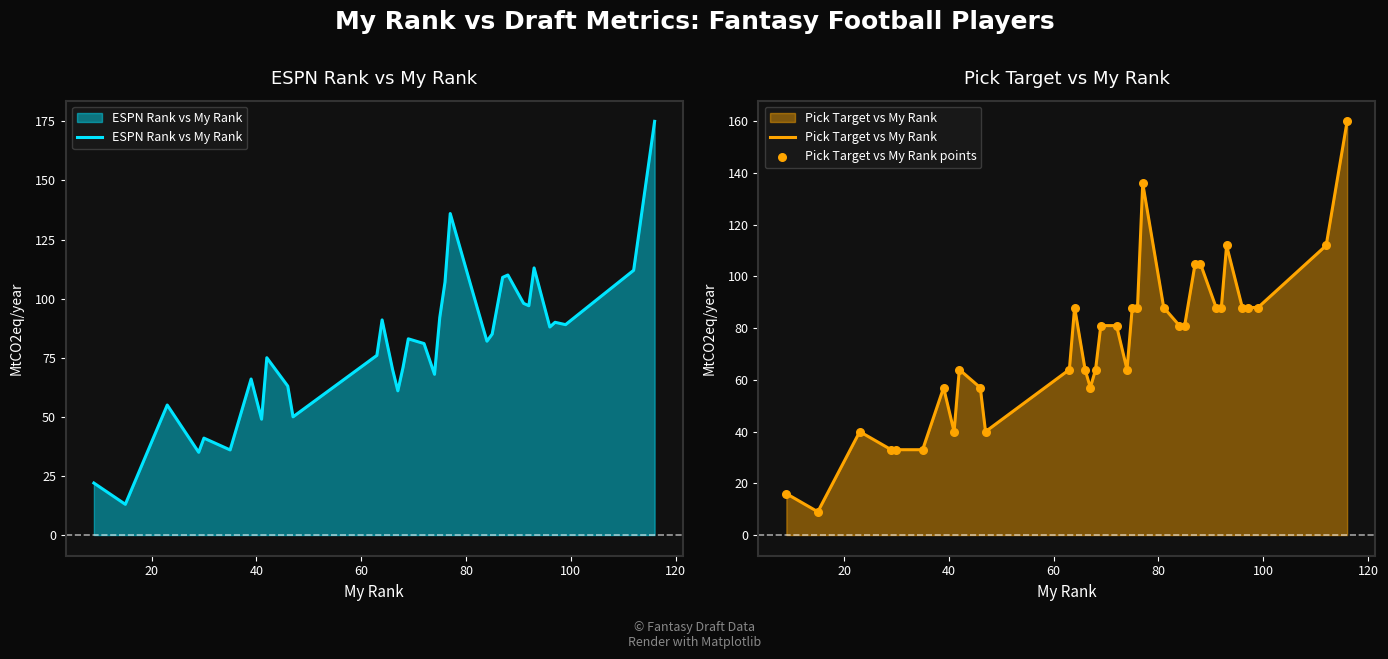

Which series has the largest total across all categories?

ESPN Rank vs My Rank